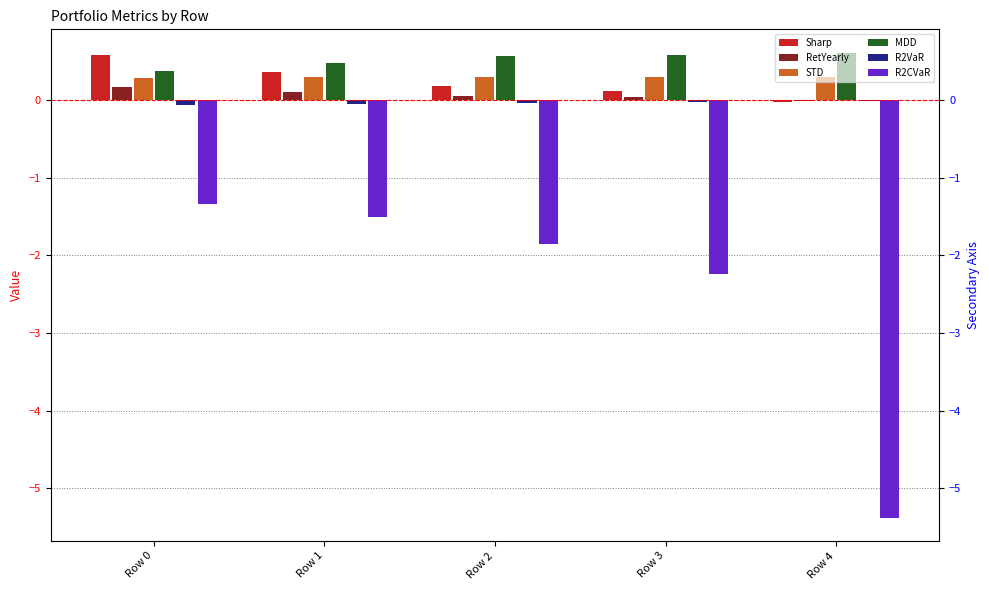

Does the chart contain any negative values?

Yes